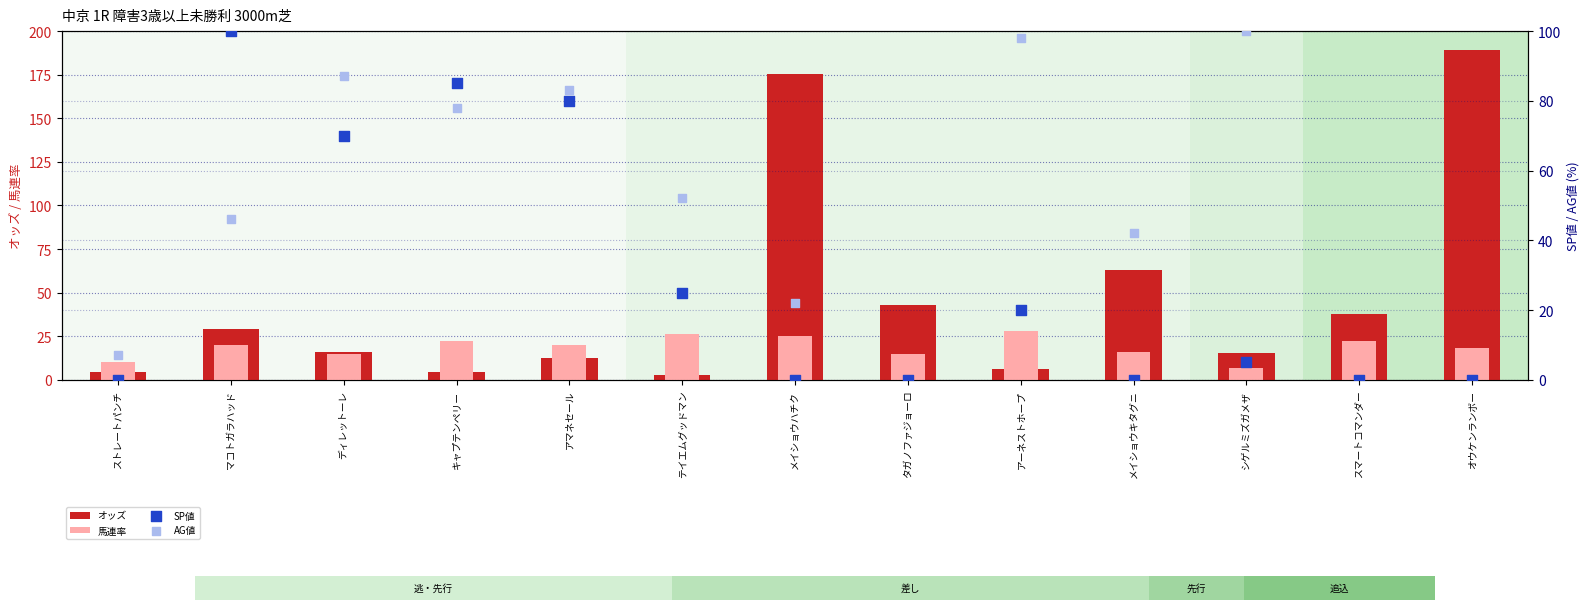

At which category is the sum across all series the highest?

メイショウハチク